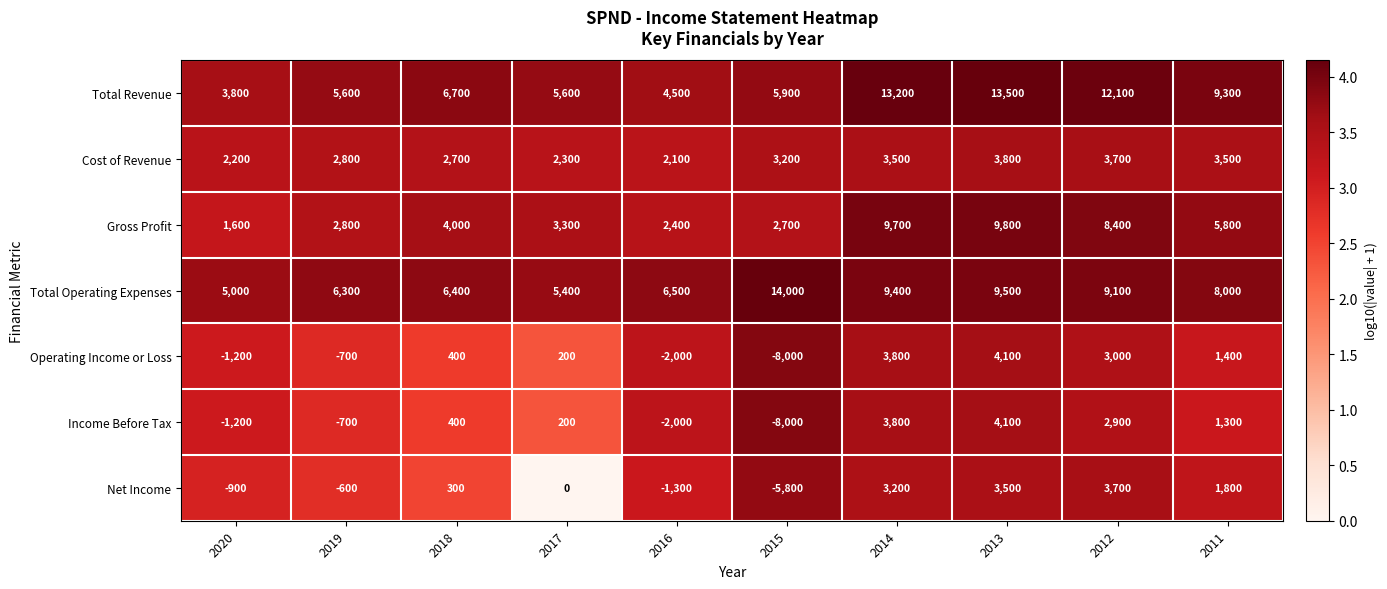

The value of Total Operating Expenses at 2013 is 5320. True or false?

False